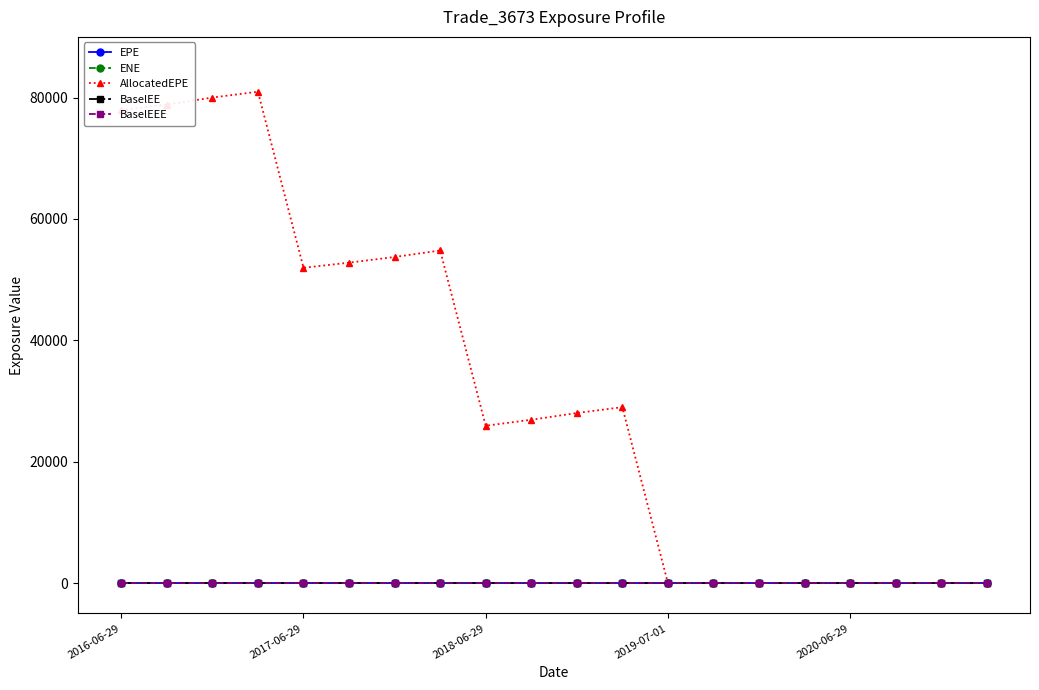

Which series has the largest range (max minus min)?

AllocatedEPE